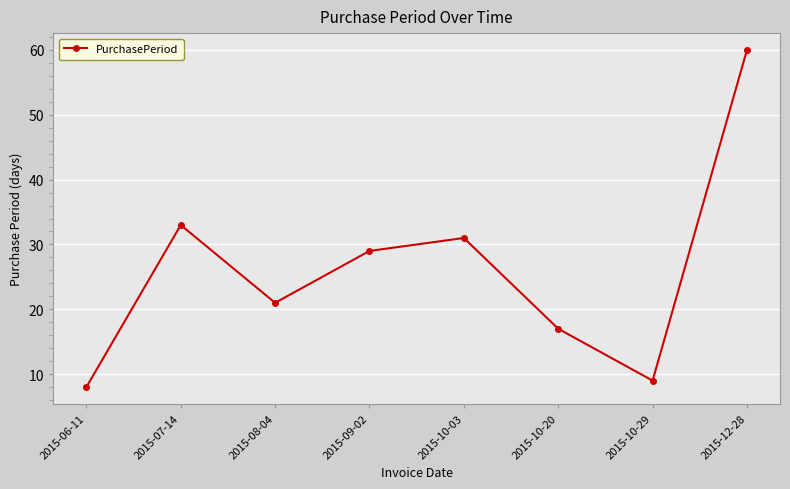

Which category has the highest value across all series?

2015-12-28